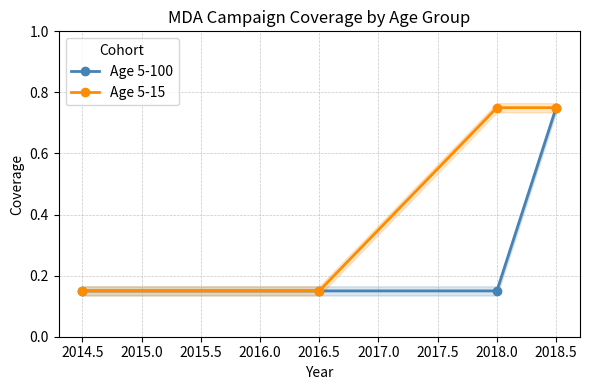

Rank the series by their average value, from highest to lowest.

Age 5-15, Age 5-100